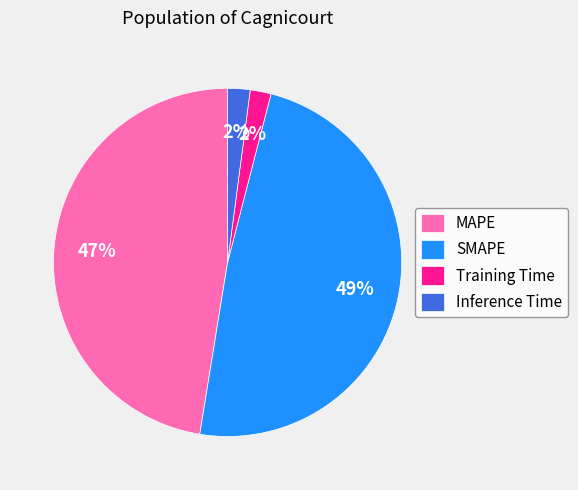

To the nearest percent, what is the difference between the Training Time and SMAPE slice percentages?

47%